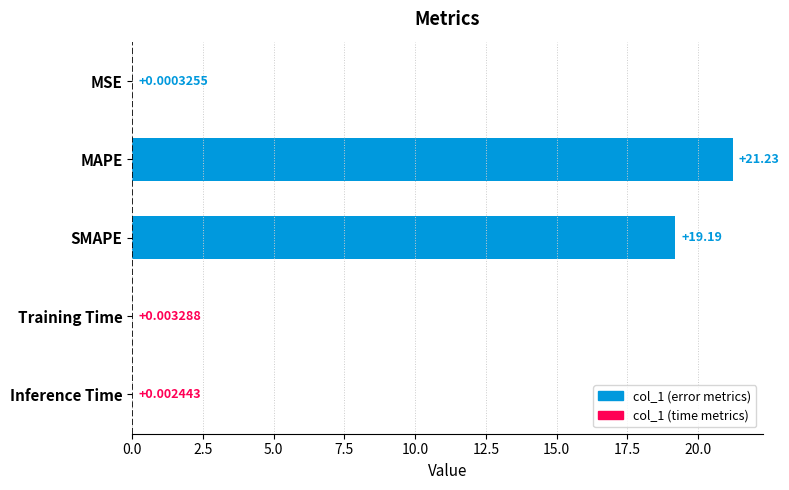

At which label is the value closest to 10?

SMAPE